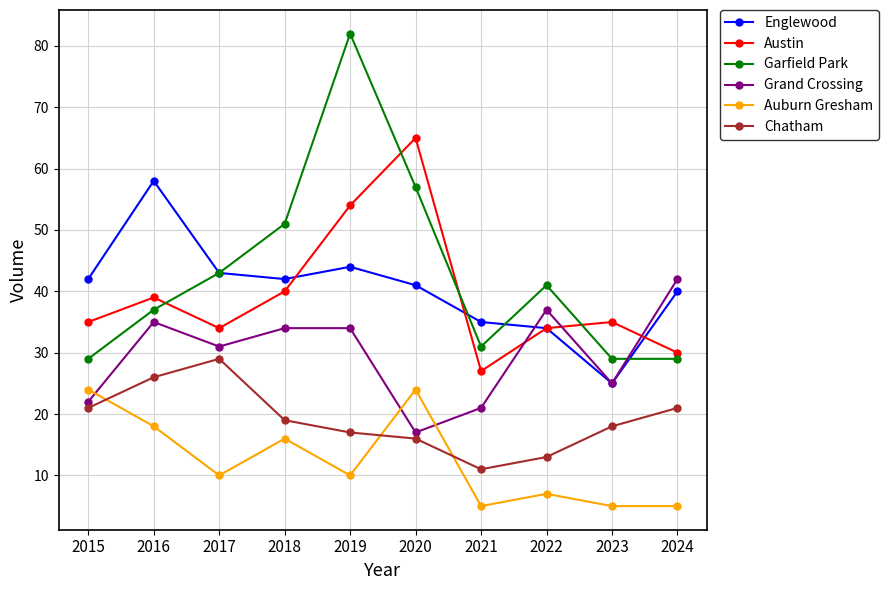

True or false: Englewood has more than 1 points higher than both neighbors.

True